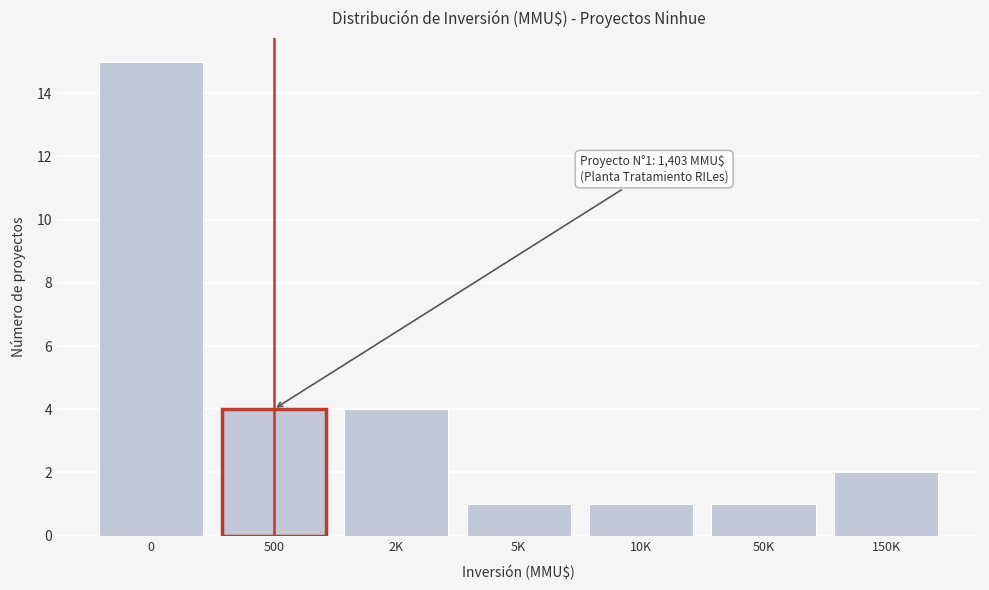

Reading right to left, transcribe all the data shown in this chart.

2	1	1	1	4	4	15